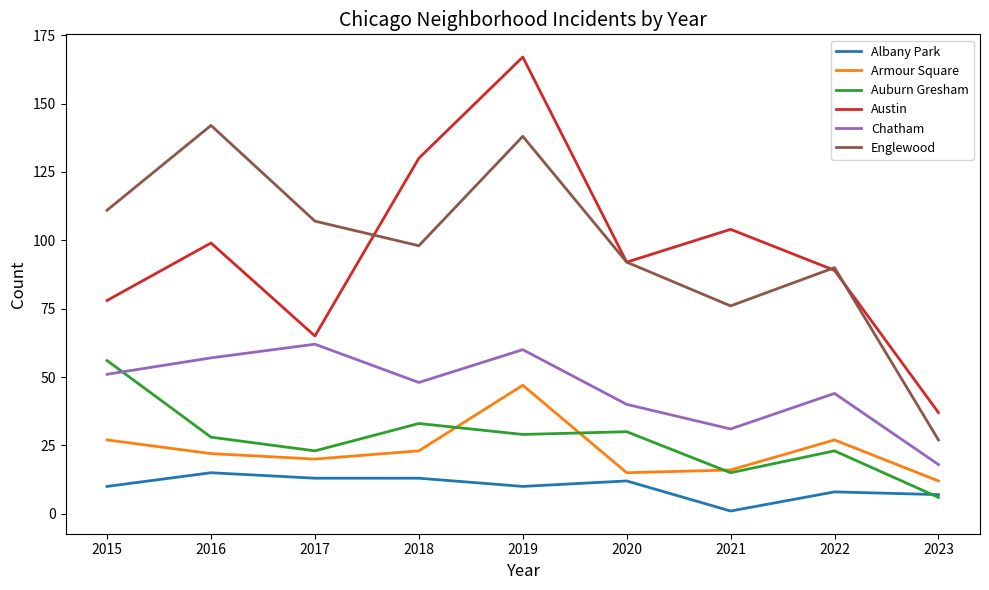

Is this an area chart (filled region under the line)?

No